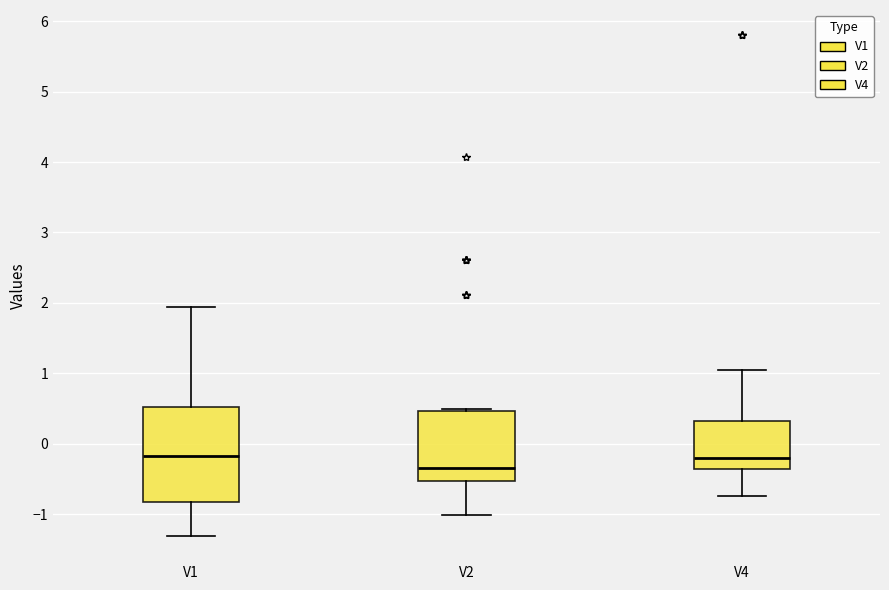

Where does the upper whisker of the box for V1 end on the y-axis? The values are not printed on the chart, so give them approximately, as read against the axis.

1.9